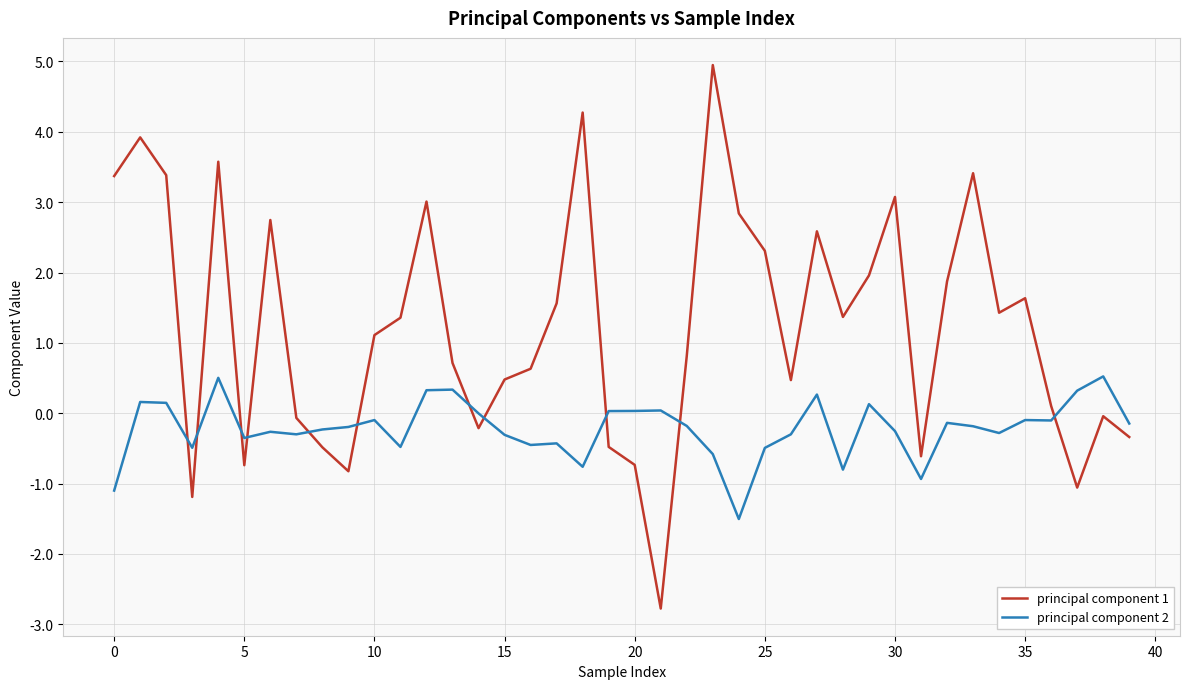

What is the maximum value shown in the chart?

4.9